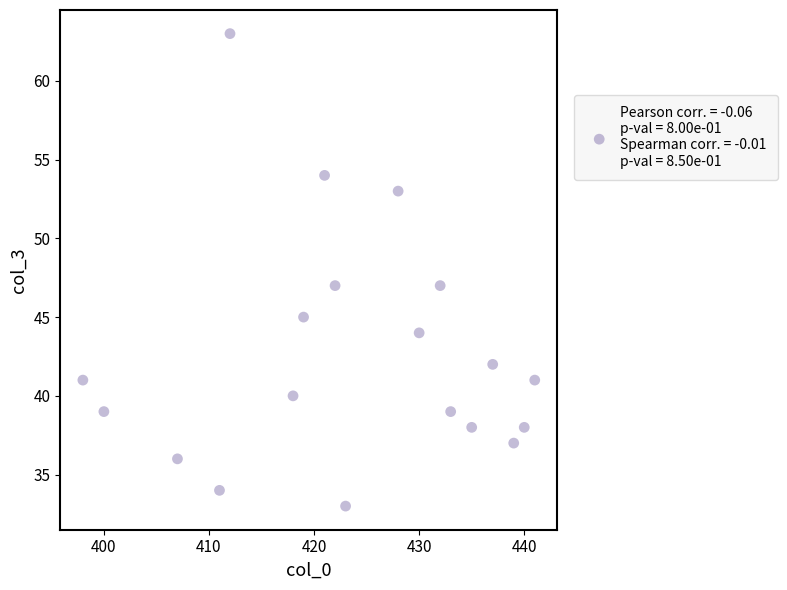

What is the range of X values (max minus min)?

43